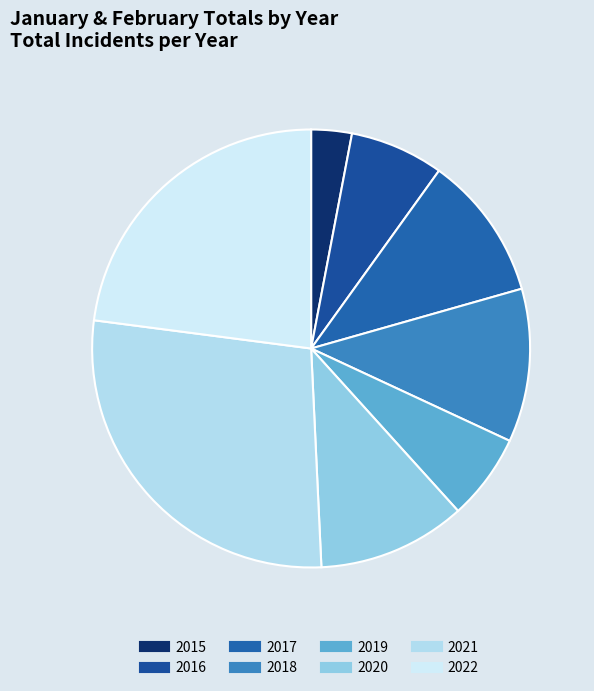

Is there a majority slice in this chart?

No